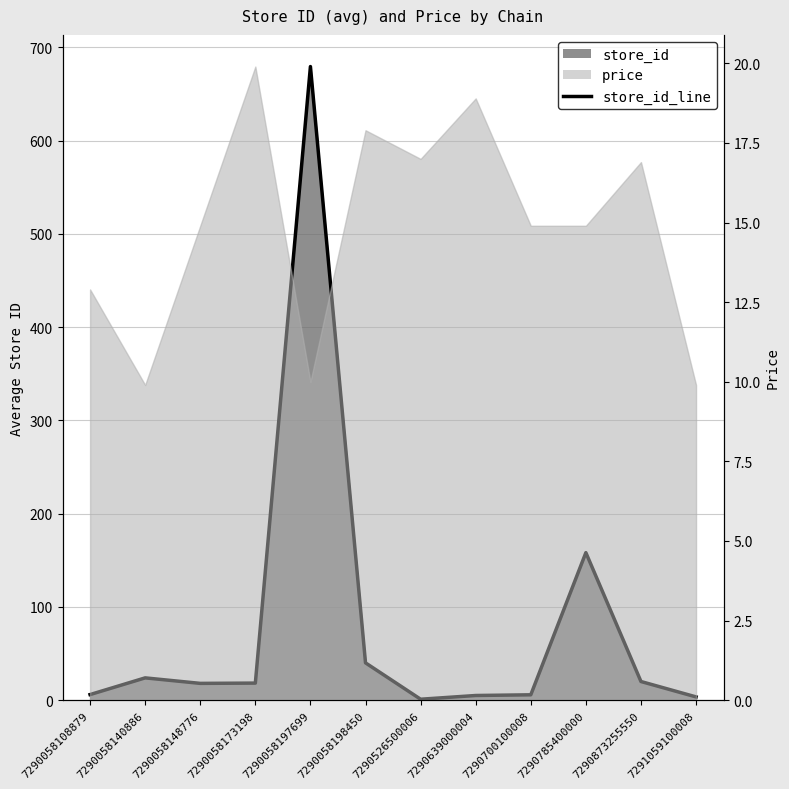

Which has a higher value, 7290058108879 or 7290526500006?

7290058108879